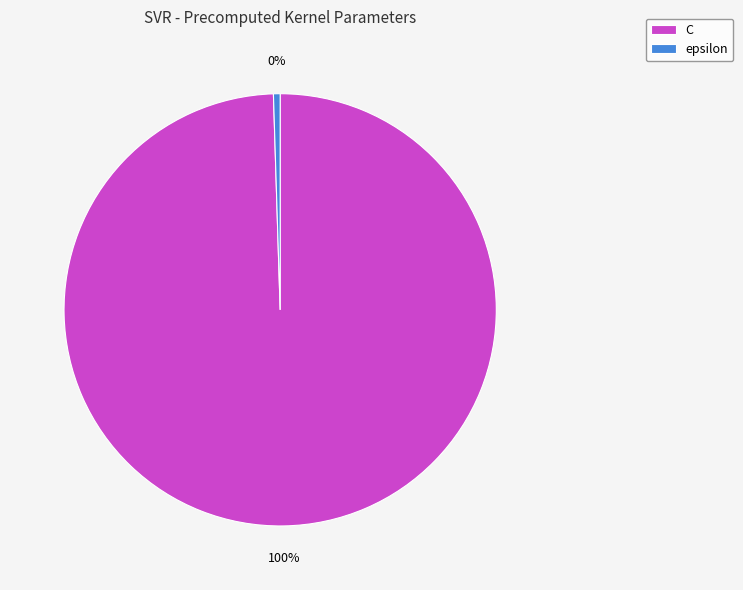

How many segments does this pie chart have?

2